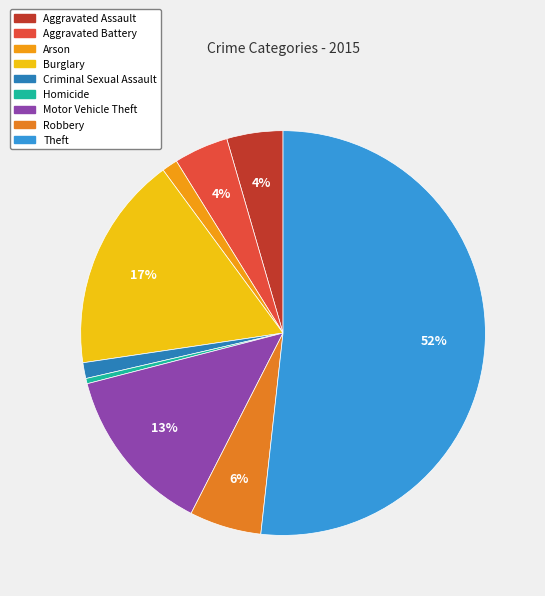

How many segments does this pie chart have?

9